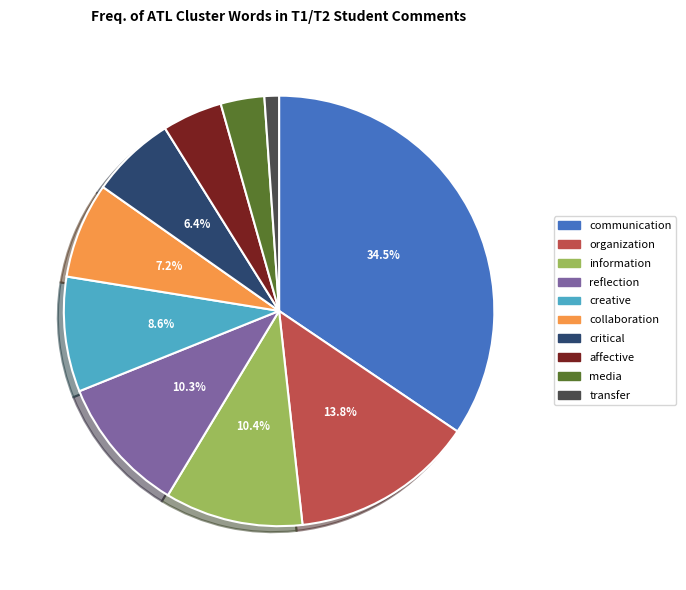

Approximately how many times larger is the value at organization compared to collaboration?

1.9